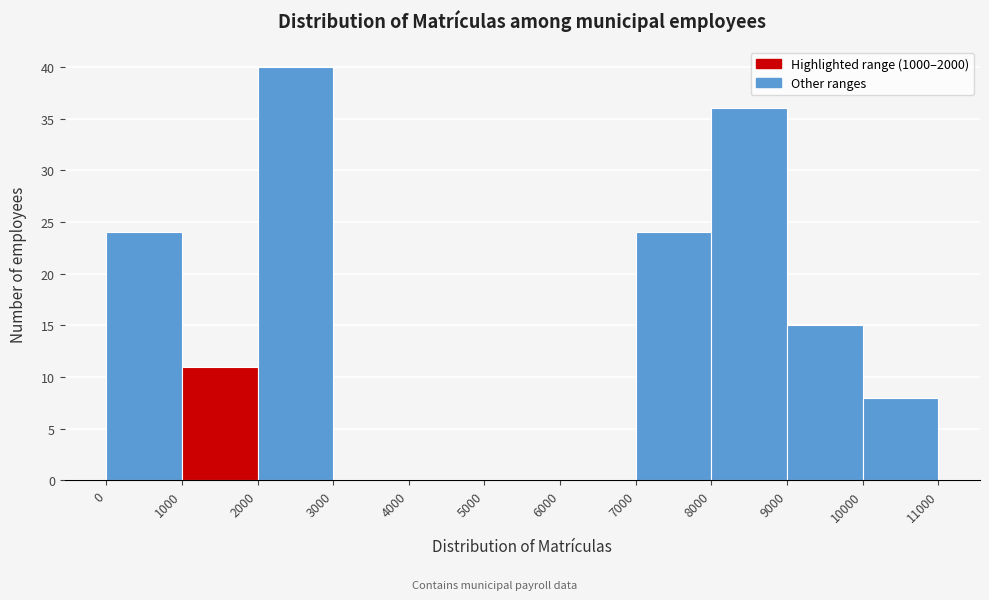

How tall is the bar that spans 8000 to 9000 on the x-axis? The values are not printed on the chart, so give them approximately, as read against the axis.

36